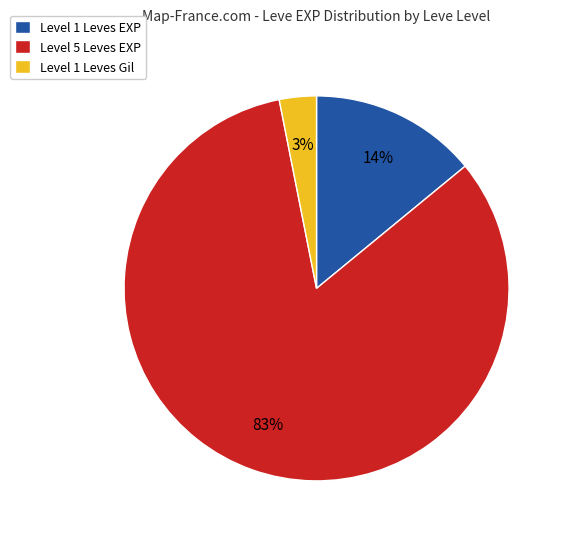

Does any single category account for the majority?

Yes